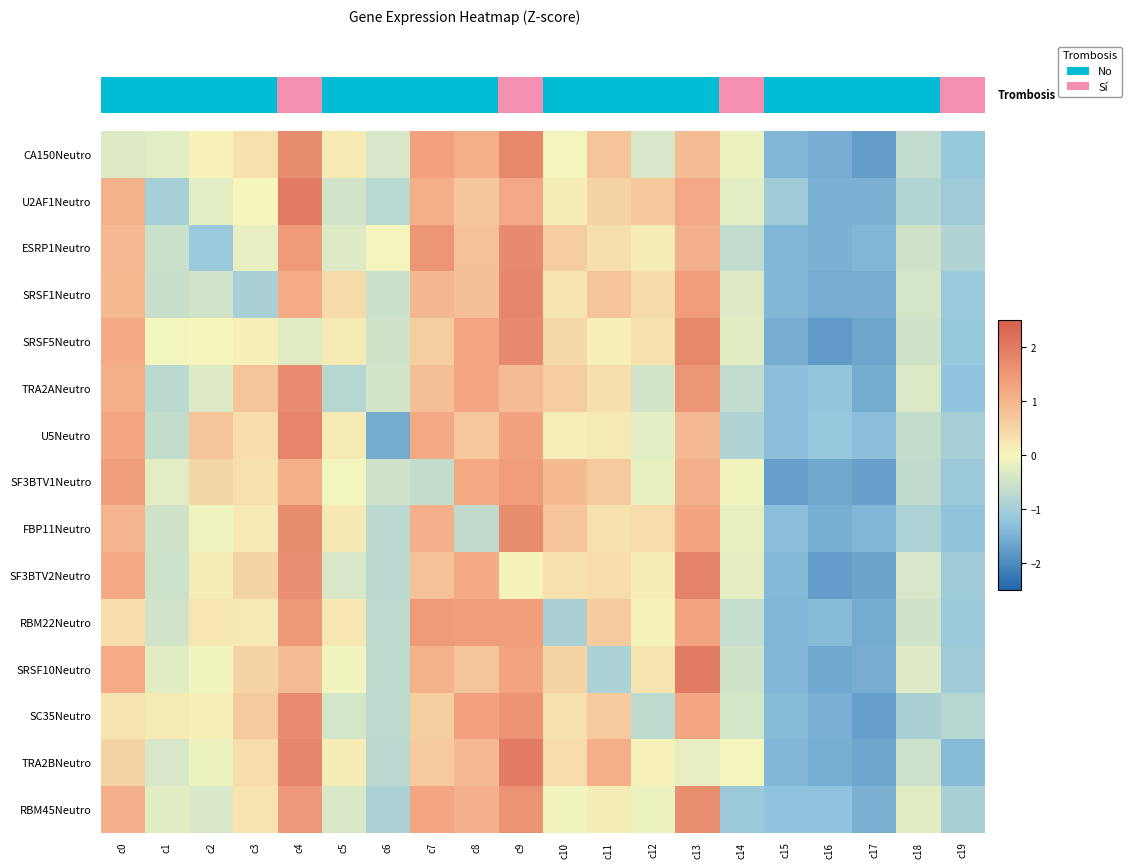

What is the greatest value displayed?

2.0